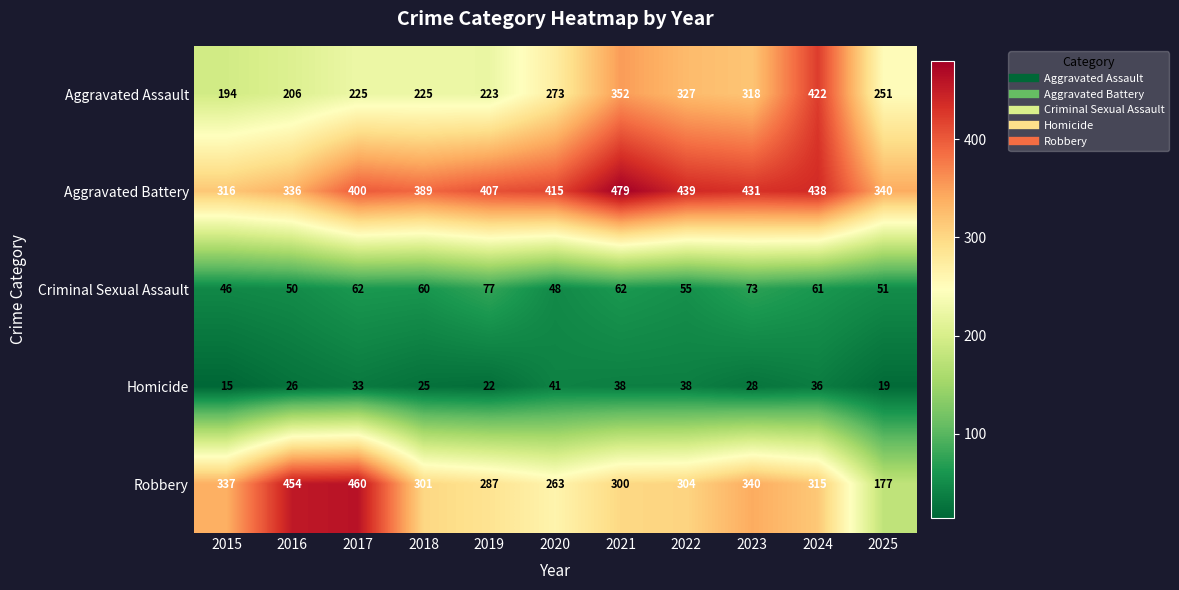

At which category is the sum across all series the highest?

2024